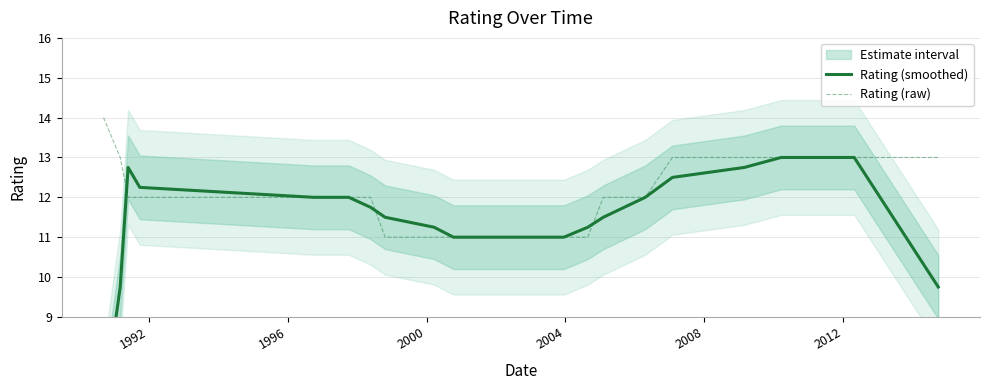

Which series ends up on top after the final intersection of Rating (smoothed) and Rating (raw)?

Rating (raw)